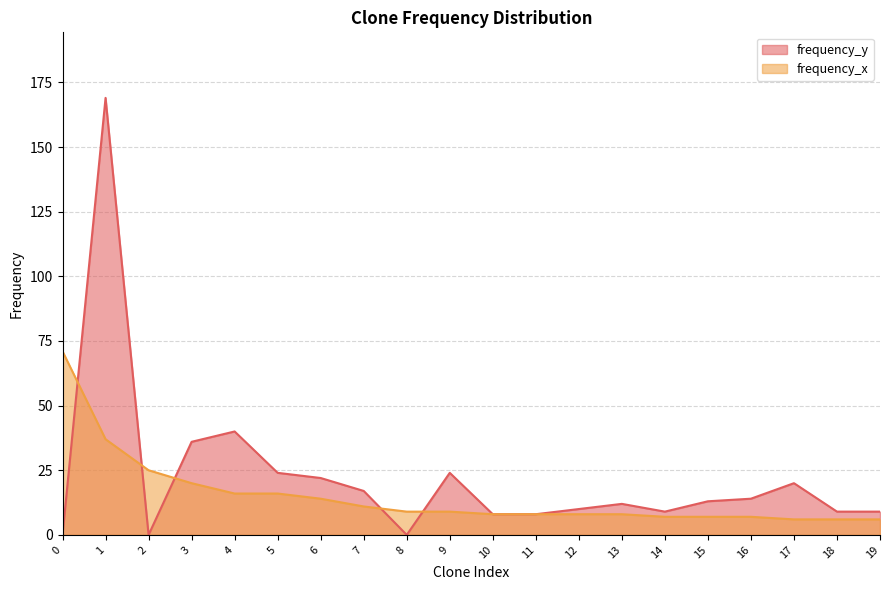

What is the maximum value for frequency_y?

169